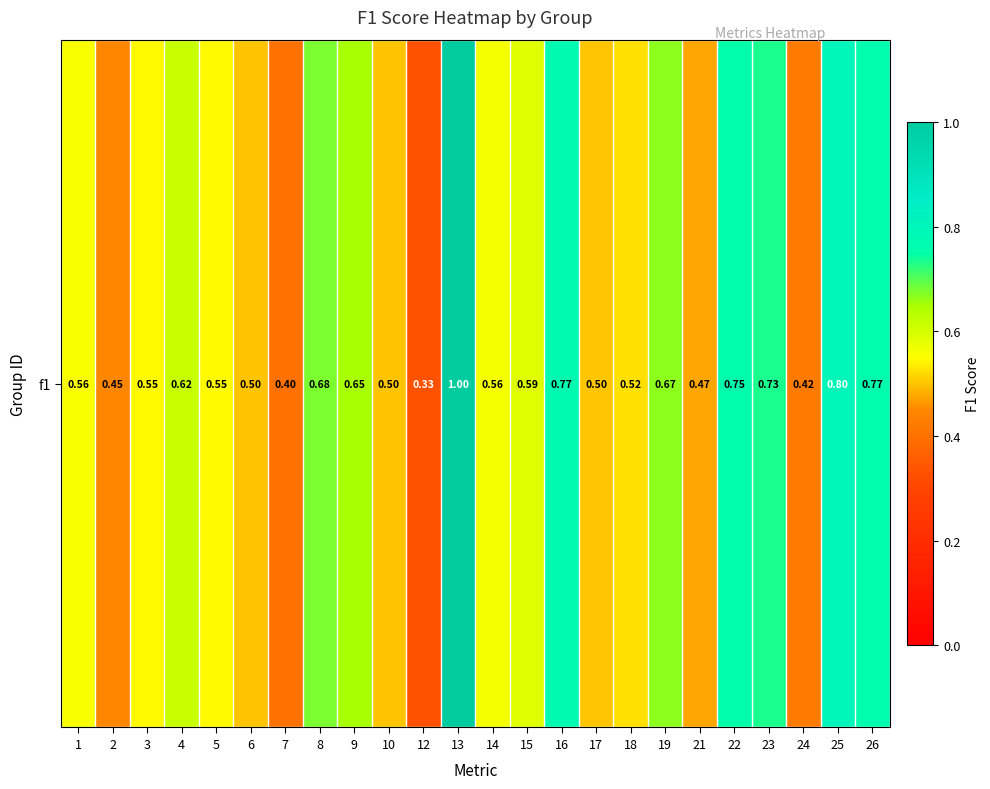

What is the difference between the maximum and second lowest values?

0.6